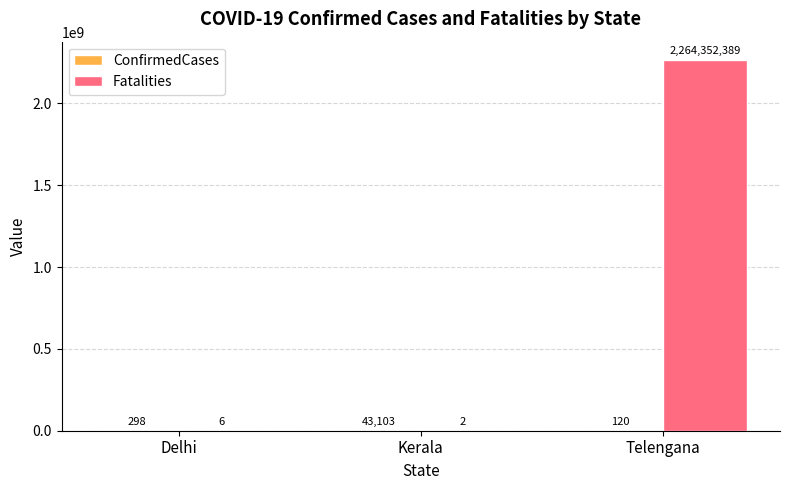

At which category is the sum across all series the highest?

Telengana